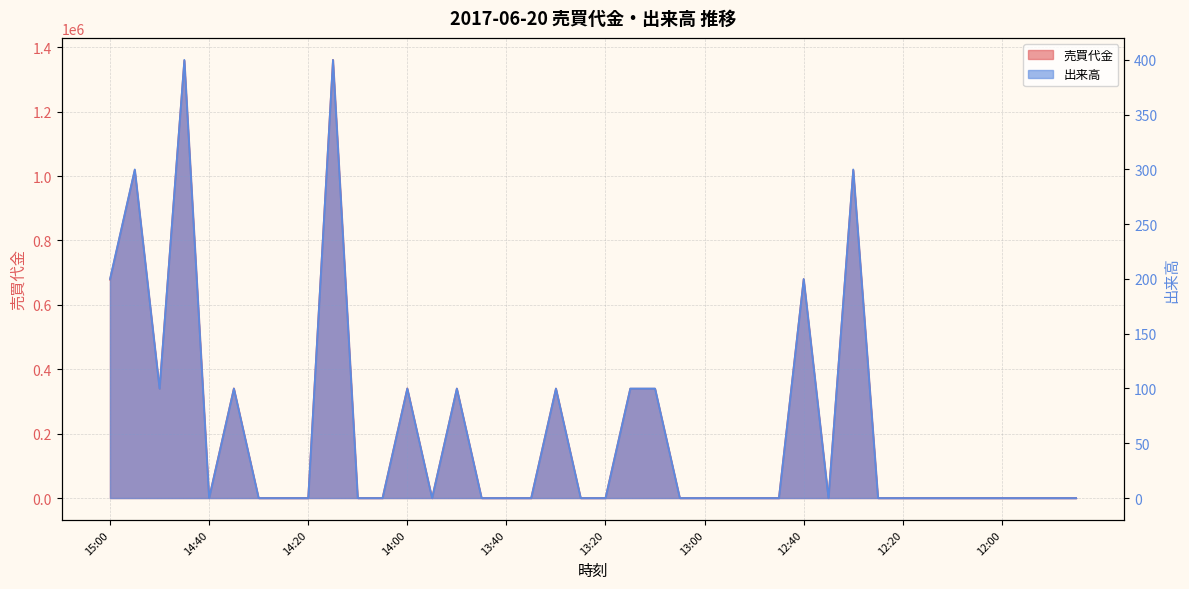

At which label does 出来高 reach its minimum?

14:40